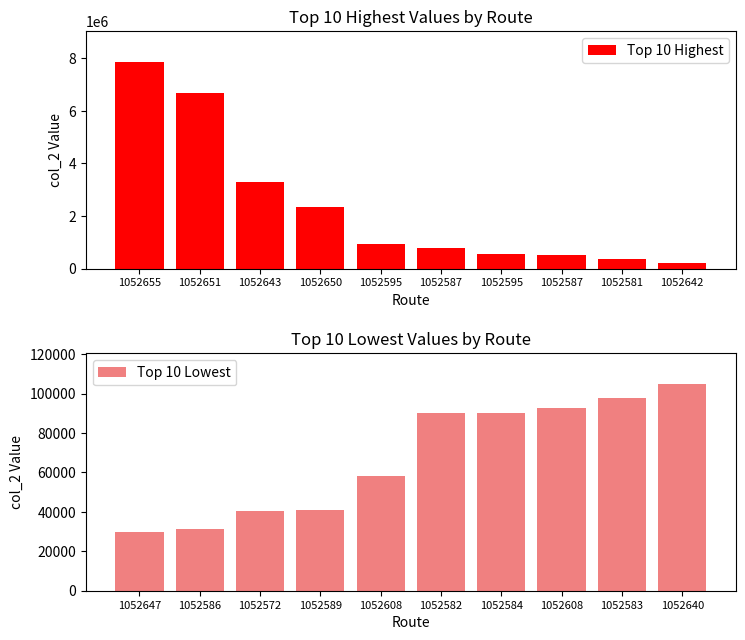

What value does the Top 10 Highest series have at 1052587?

528651